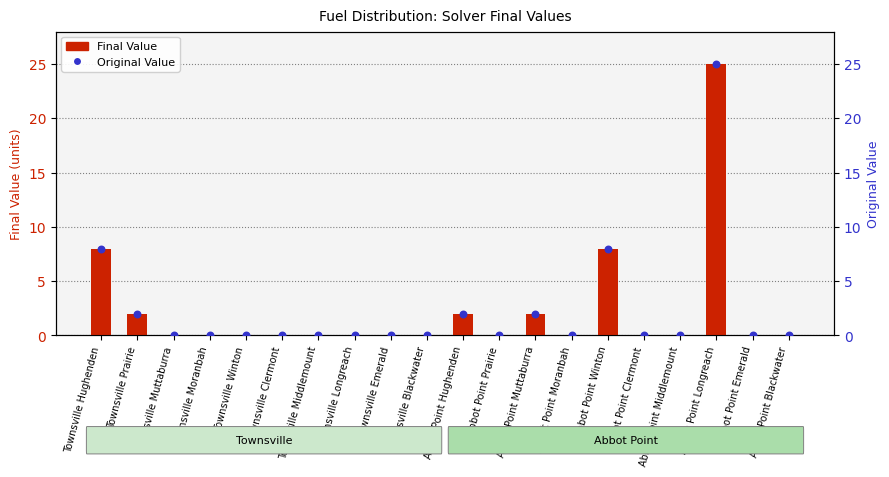

Which series has the largest total across all categories?

Final Value